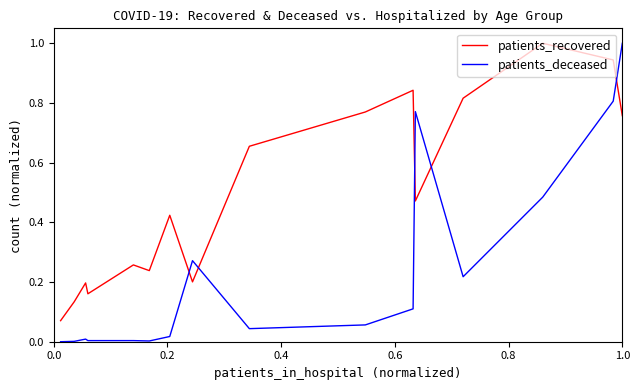

Which series has the largest range (max minus min)?

patients_deceased